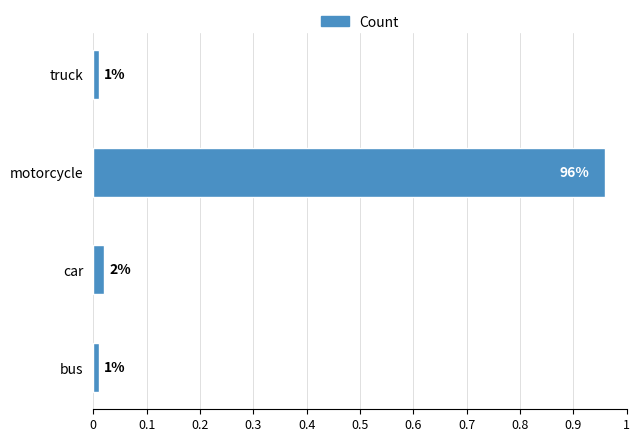

The chart shows a value of 1.0 at motorcycle. True or false?

True